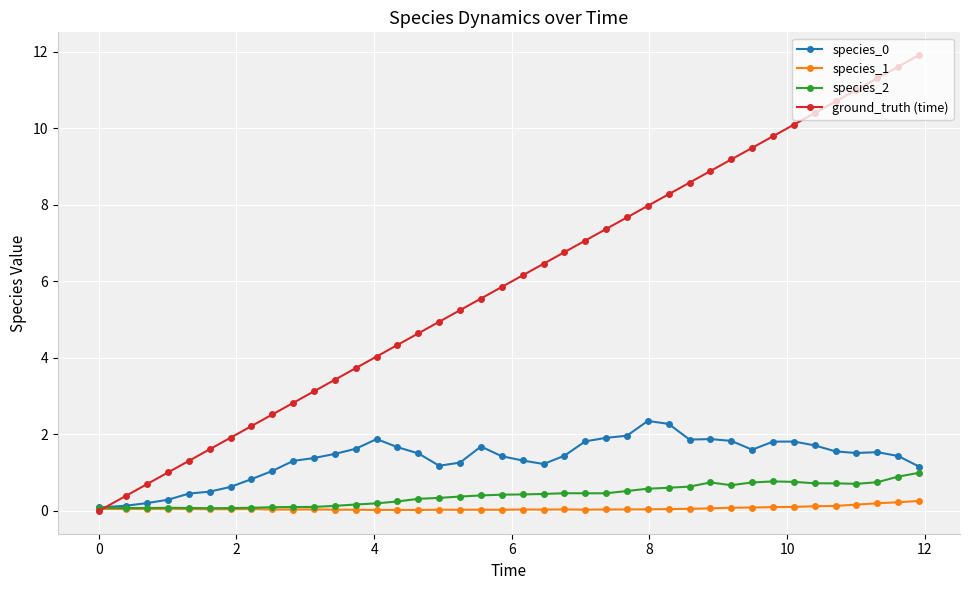

Which series has the largest total across all categories?

ground_truth (time)